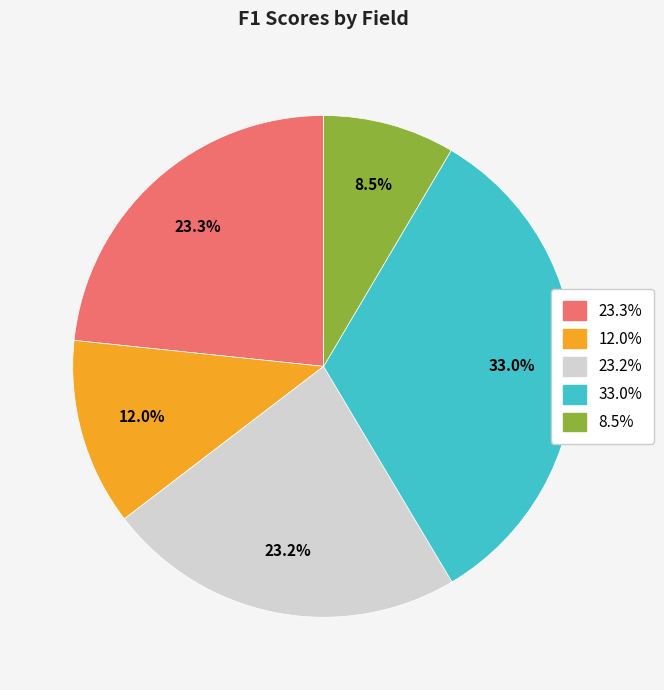

How many slices are in this pie chart?

5